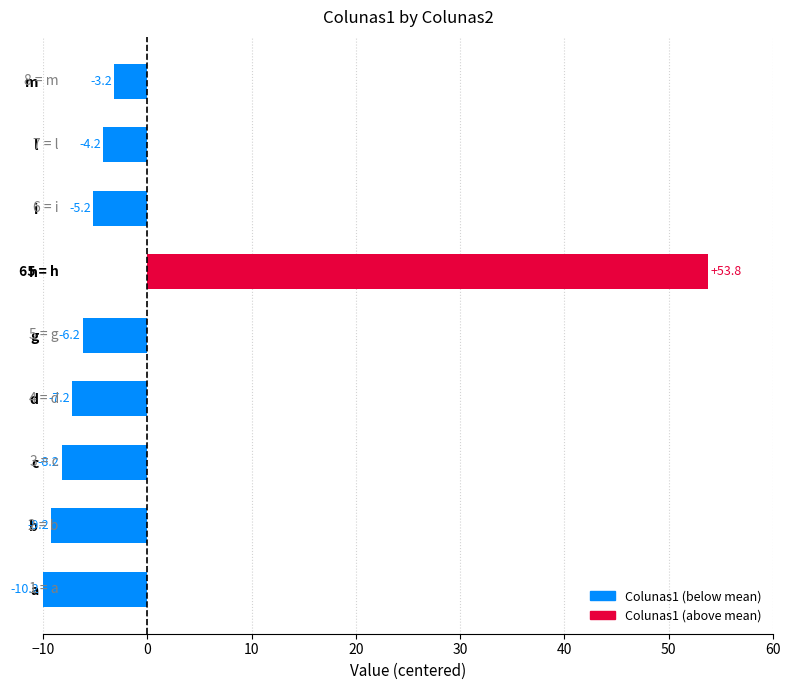

Which category has the lowest value across all series?

a